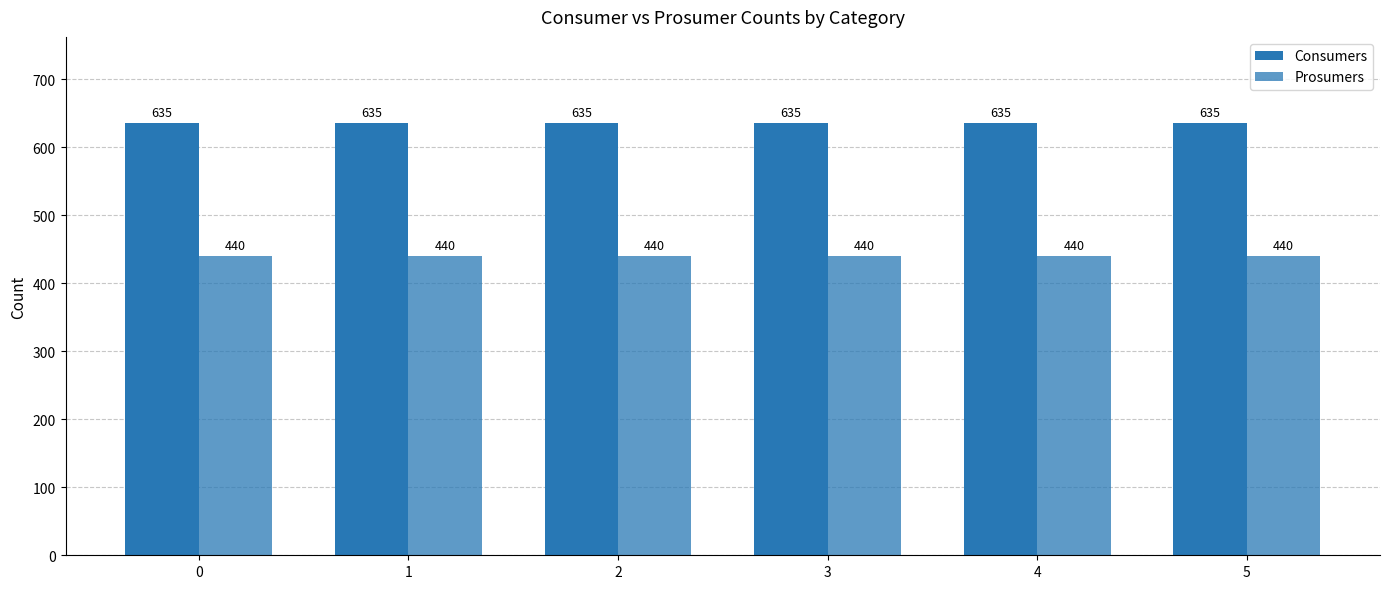

How many distinct data groups are displayed?

2